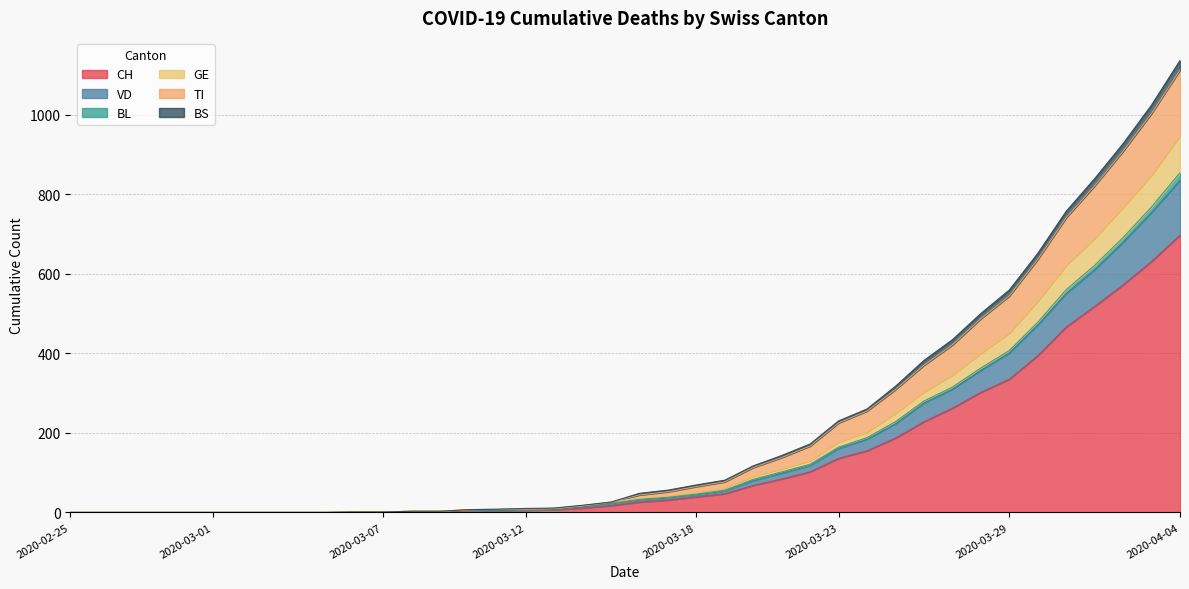

What is the highest value of the CH series?

697